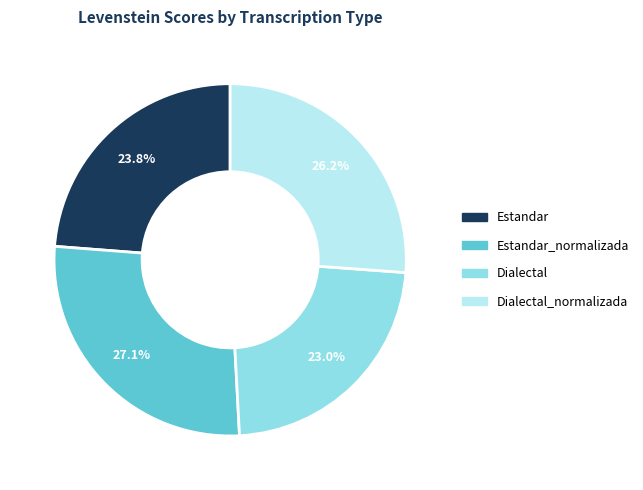

Is there any slice that represents more than half of the pie?

No